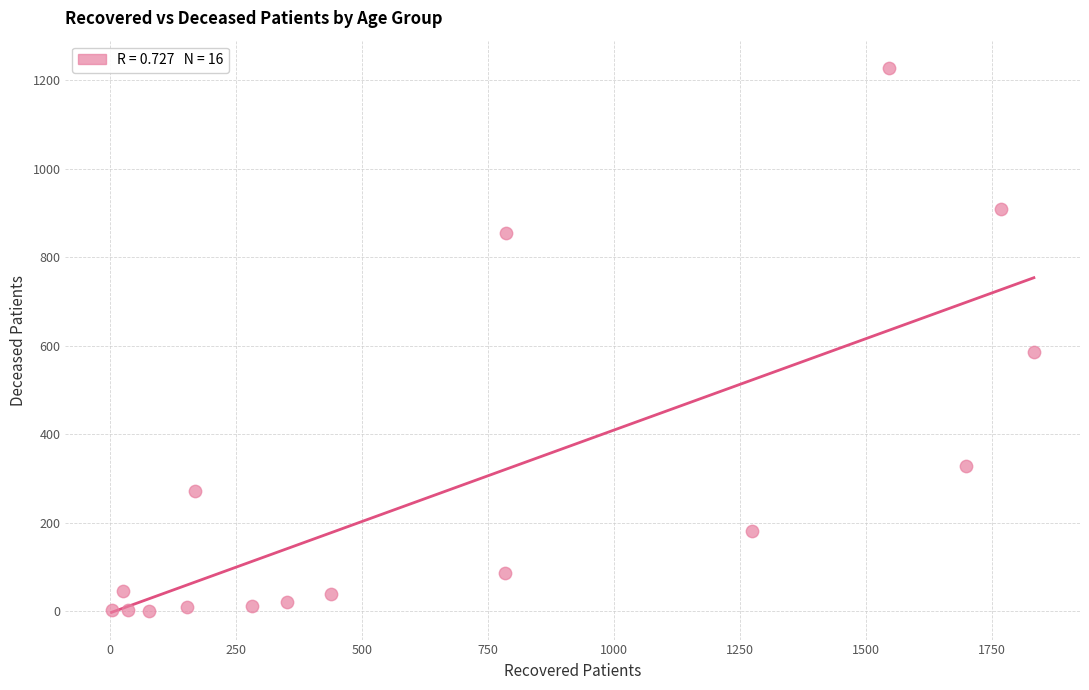

What Y value in the scatter plot is closest to 614?

586